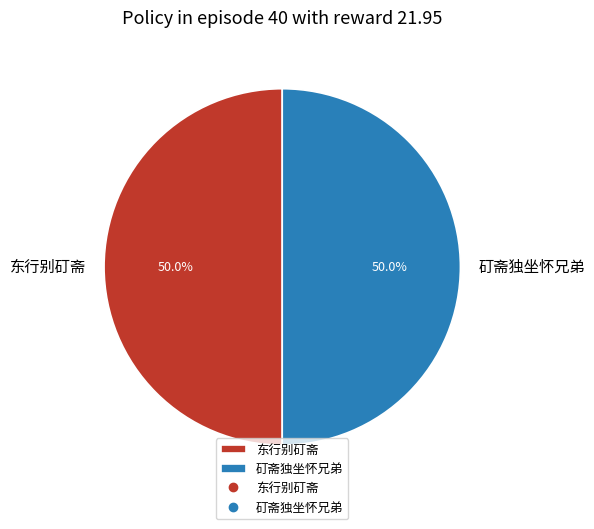

Approximately how many times larger is the value at 东行别矴斋 compared to 矴斋独坐怀兄弟?

1.0